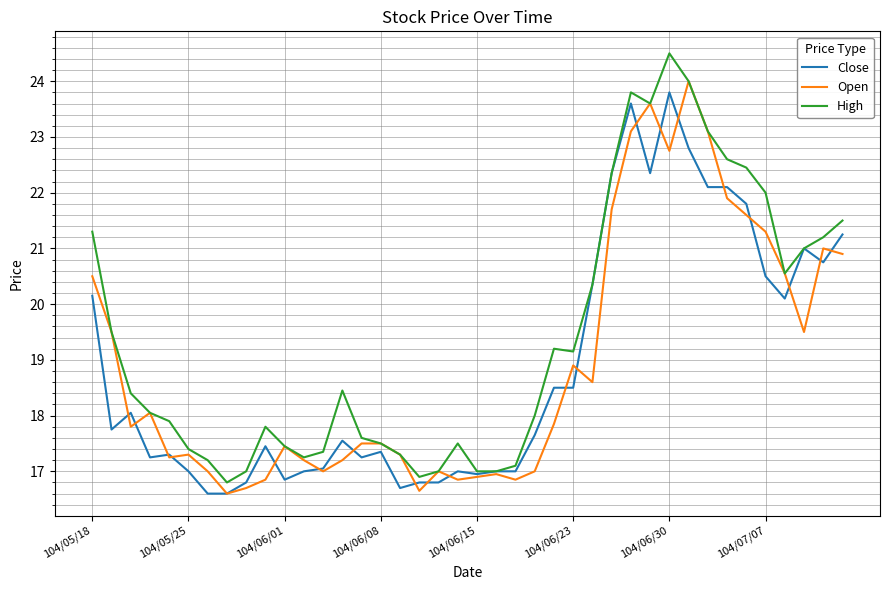

In High, how many points are higher than both neighbors (excluding endpoints)?

6